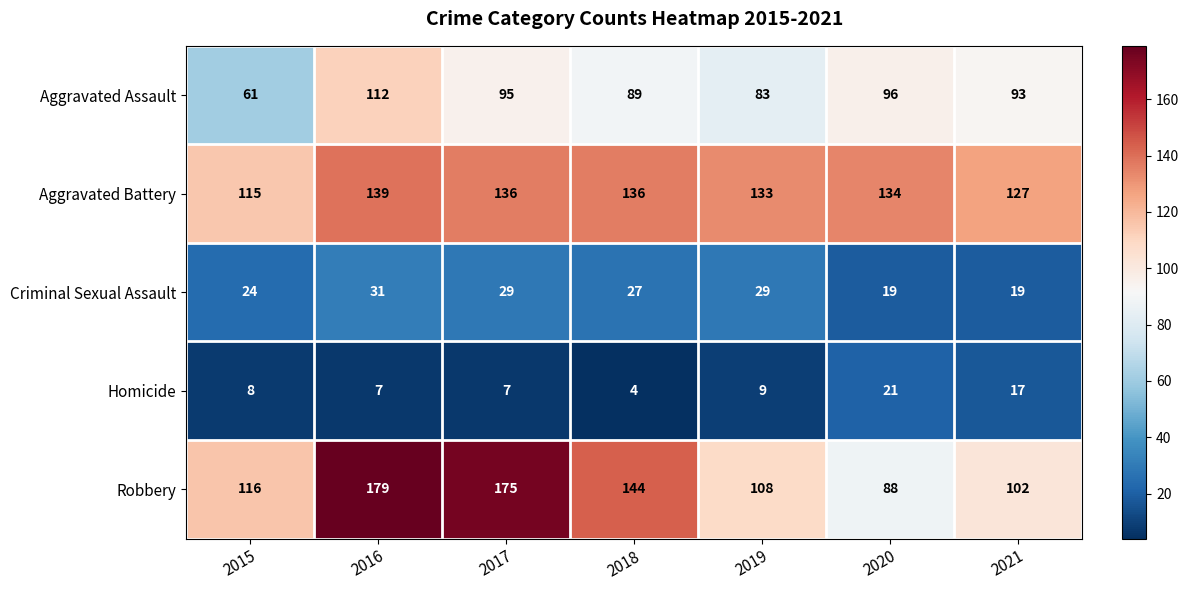

What is the difference between the maximum and minimum values in the Aggravated Battery series?

24